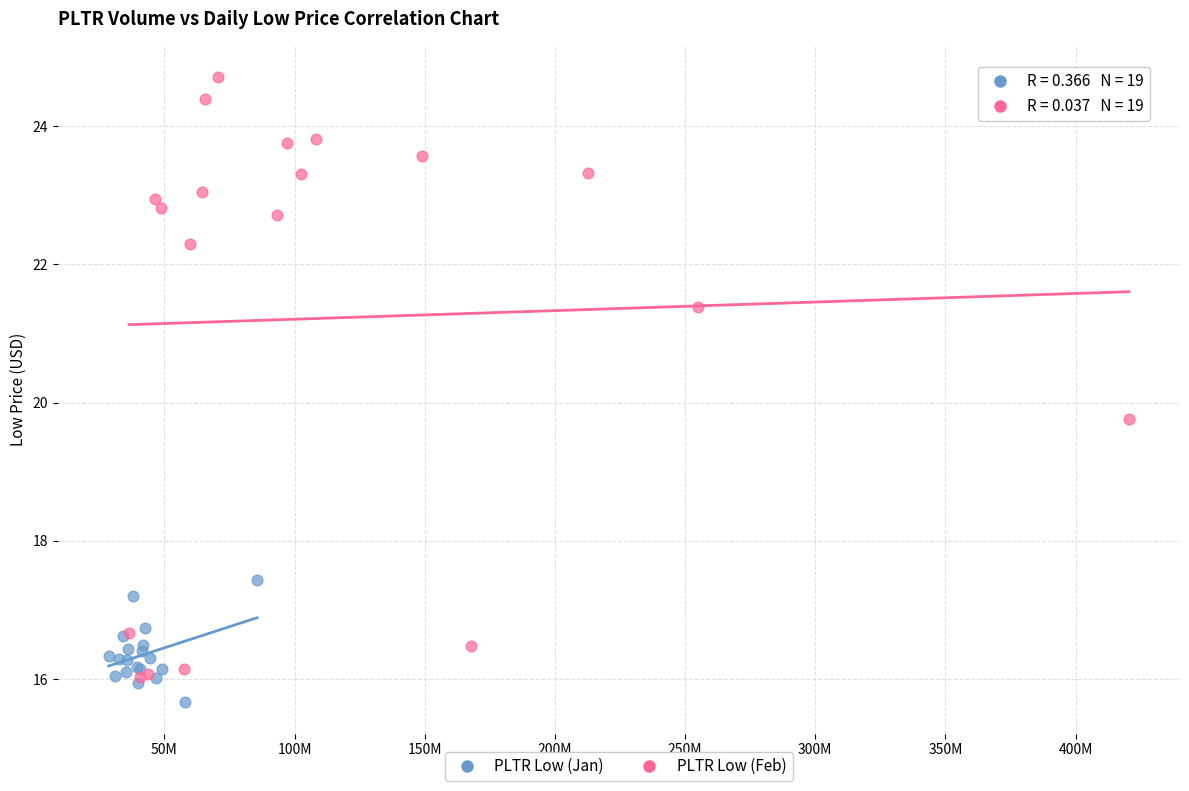

Which series reaches the maximum Y coordinate?

PLTR Low (Feb)